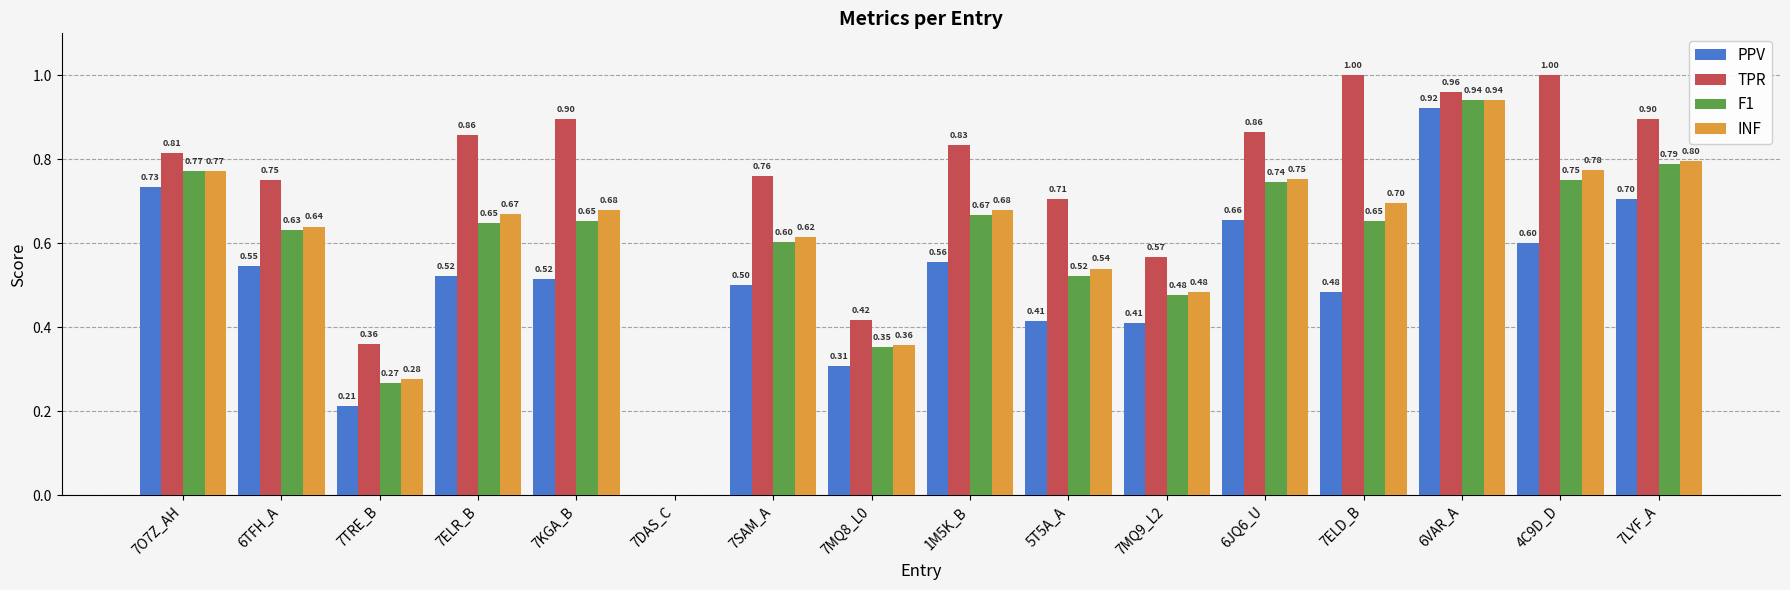

What is the sum of the TPR values at 7MQ9_L2 and 7MQ8_L0?

1.0